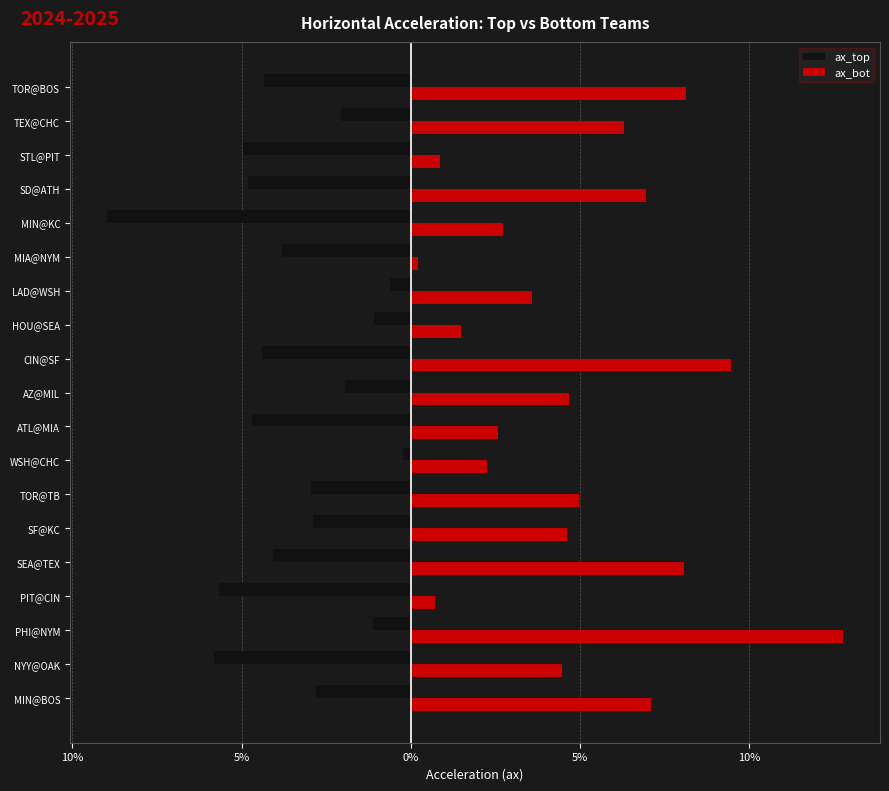

What are all the series names shown in the legend?

ax_top, ax_bot